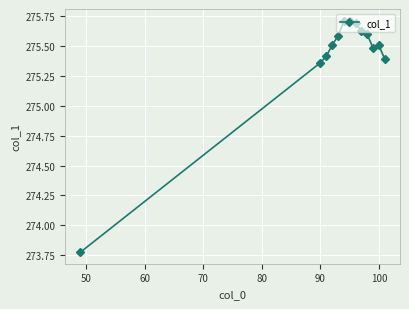

What is the sum of all values?

3580.4